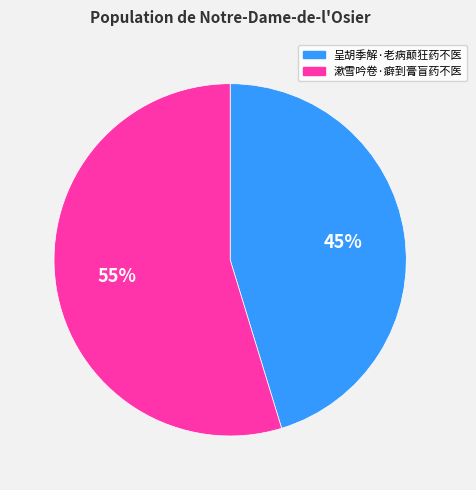

Is there a majority slice in this chart?

Yes